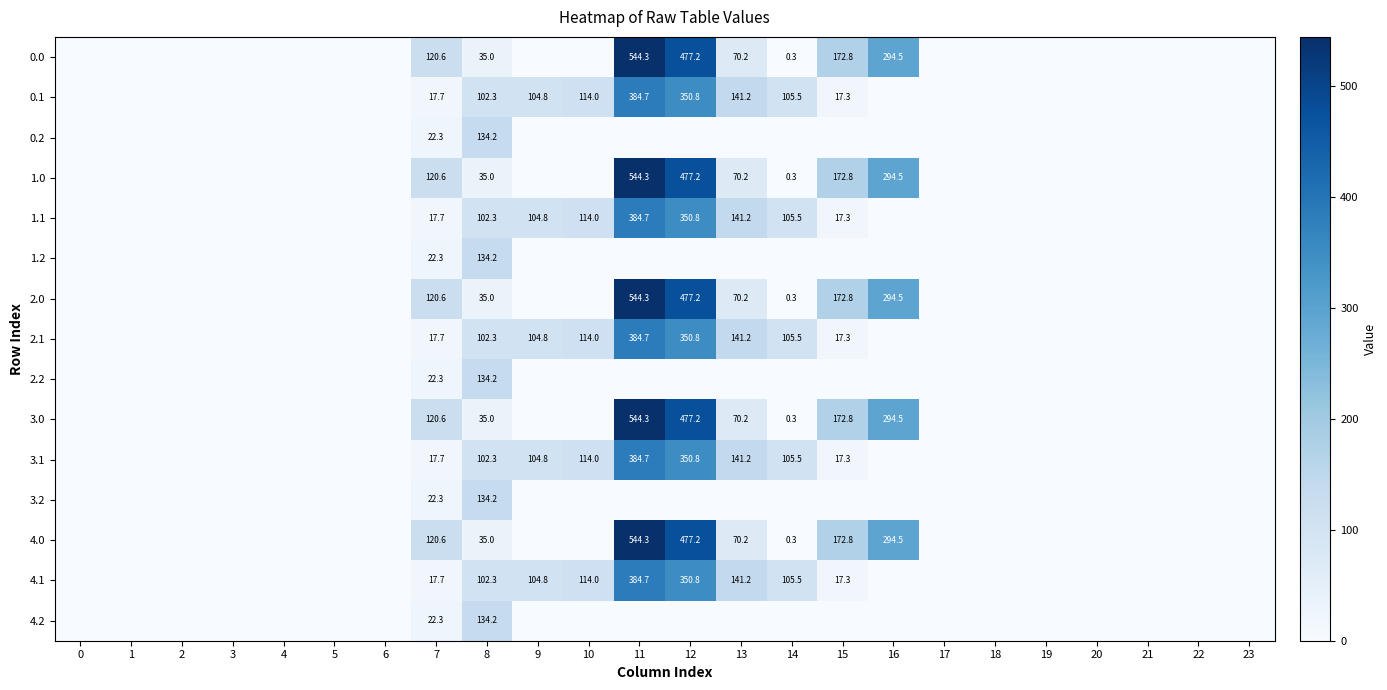

True or false: 4.0 has a value of 0.3 at 14.

True